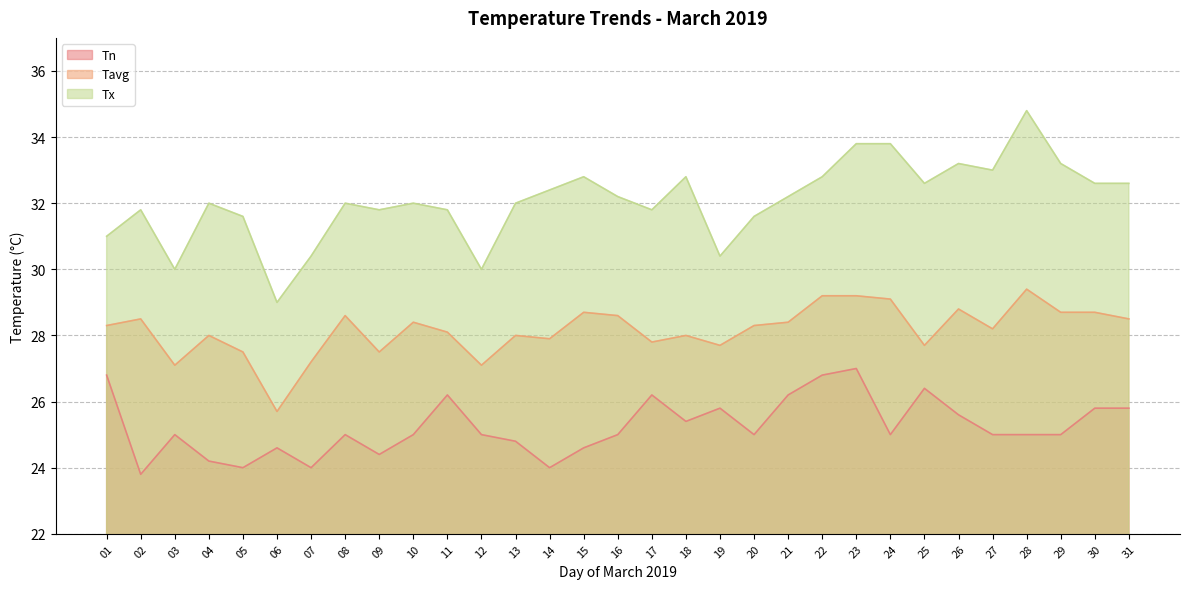

Which series has the largest range (max minus min)?

Tx